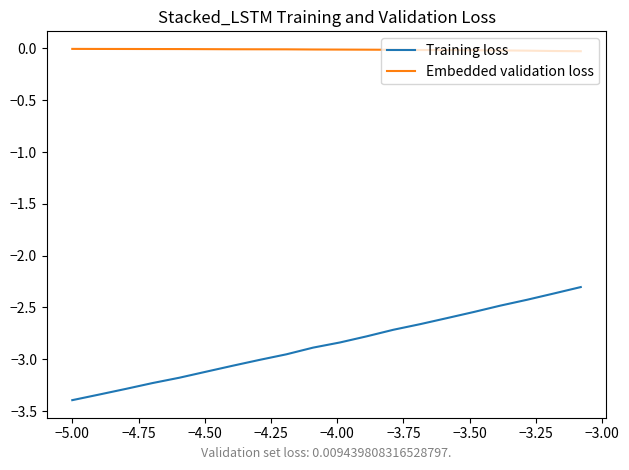

What is the sum of all Embedded validation loss values?

-0.3